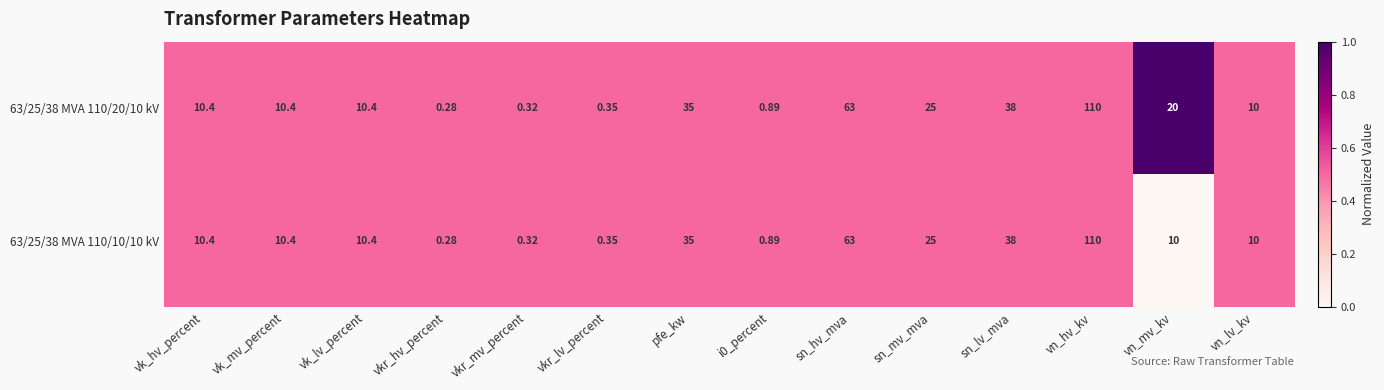

At which label does 63/25/38 MVA 110/20/10 kV first exceed 10?

vk_hv_percent